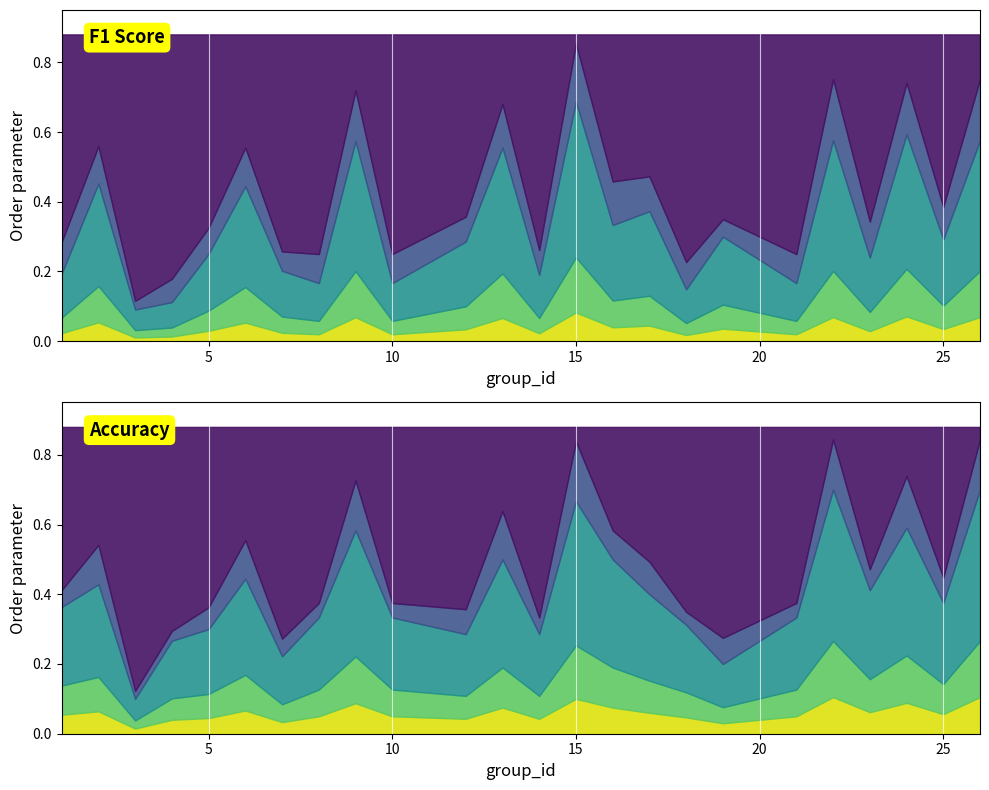

At which category does the chart reach its minimum across all series?

3